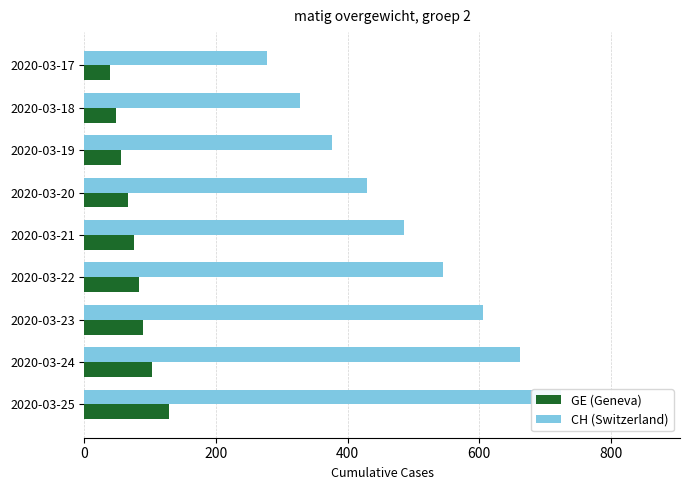

How many bars are there in each group?

2